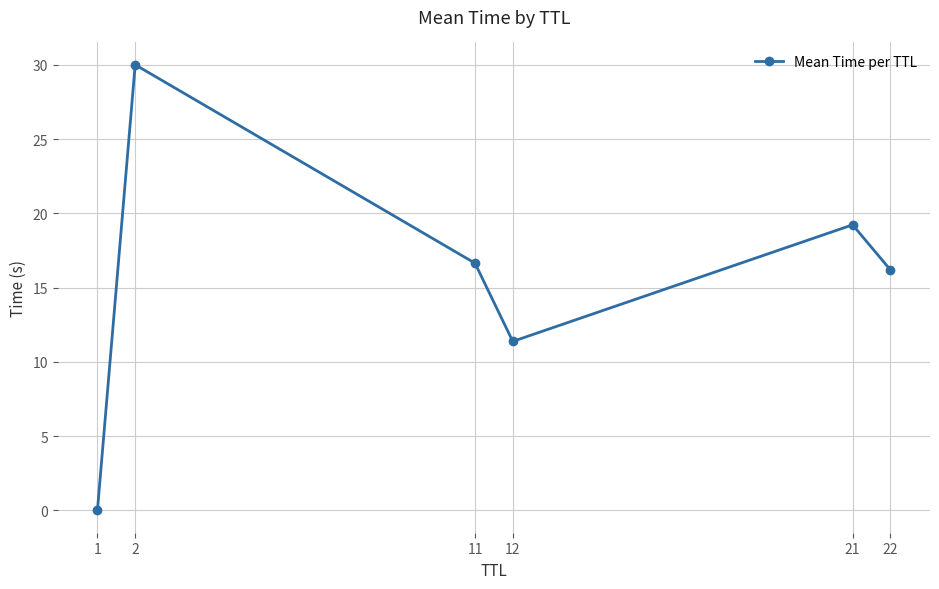

What is the average value?

15.6